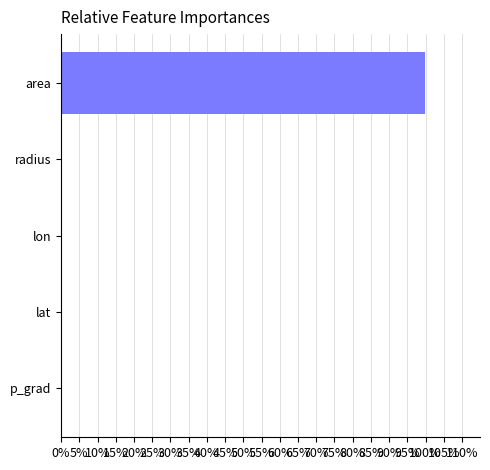

Which has a higher value, p_grad or area?

area